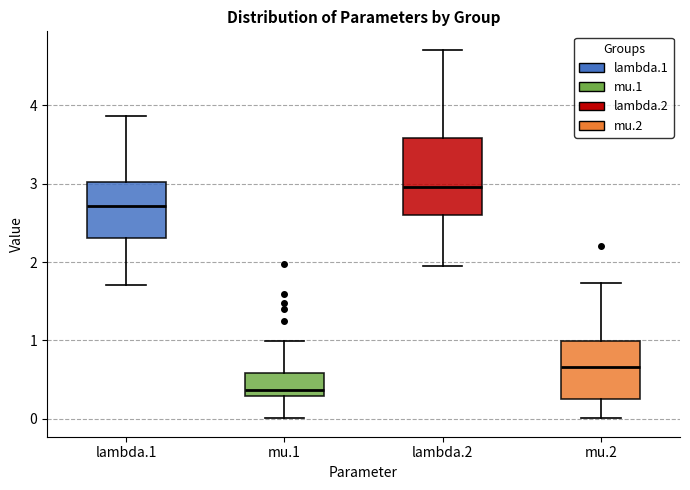

Where is the lower edge of the box for lambda.1 on the y-axis? The values are not printed on the chart, so give them approximately, as read against the axis.

2.3